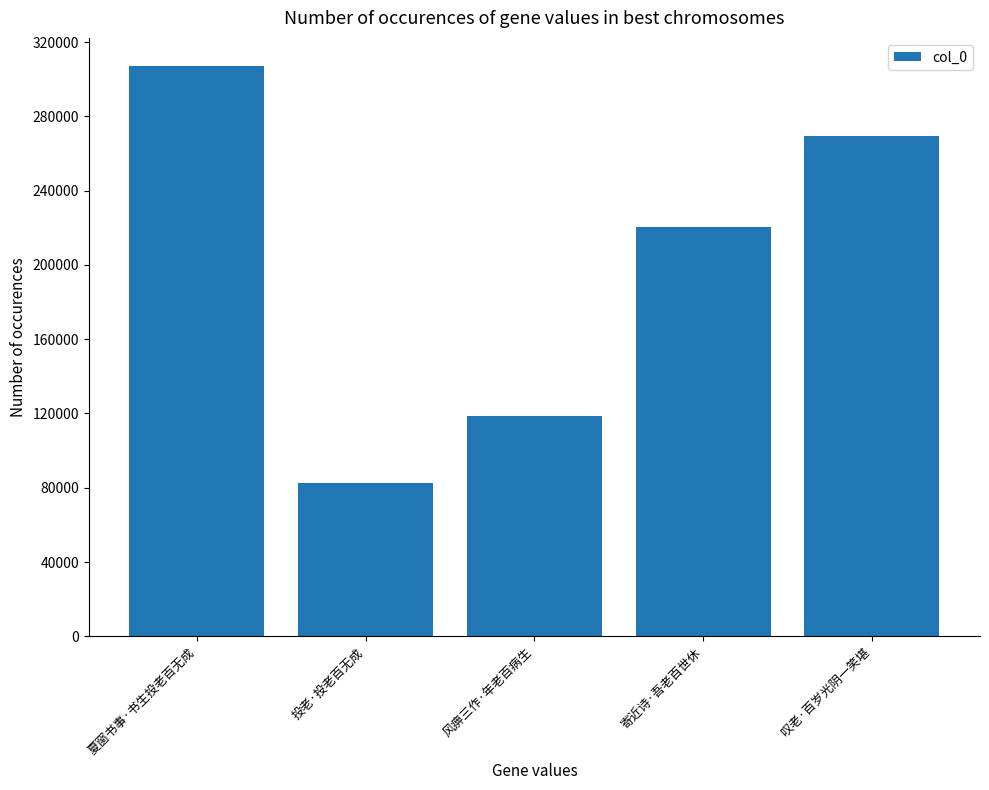

How many categories are shown in the chart?

5